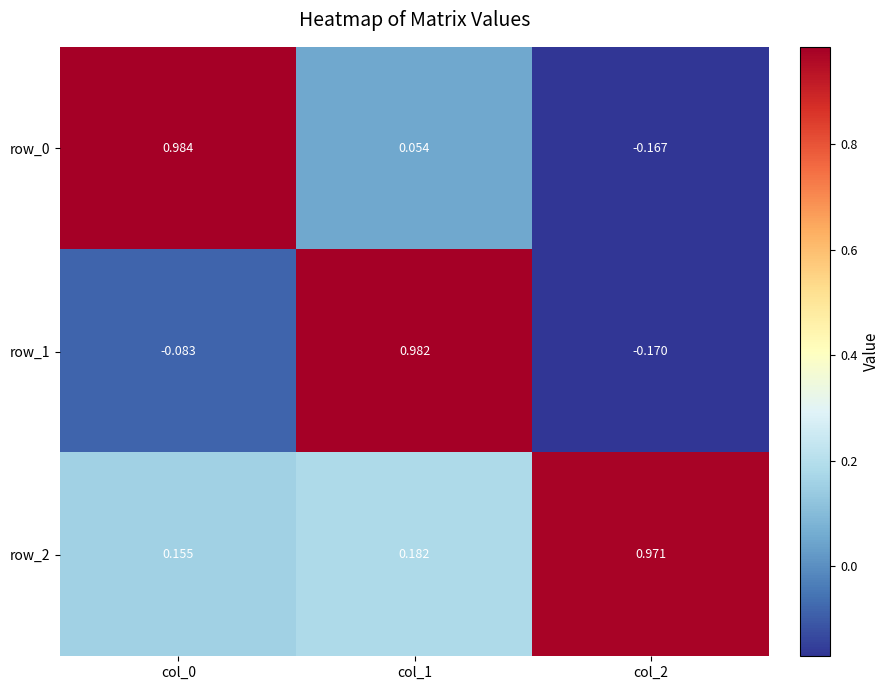

Which series changed the most between col_1 and col_2?

row_1